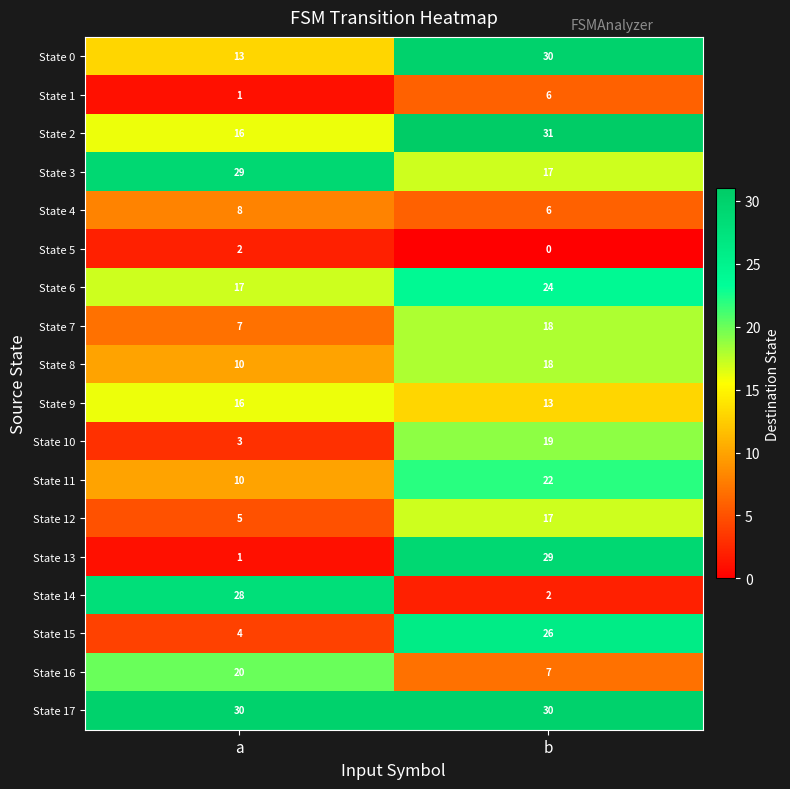

Which label corresponds to the largest value in the chart?

b